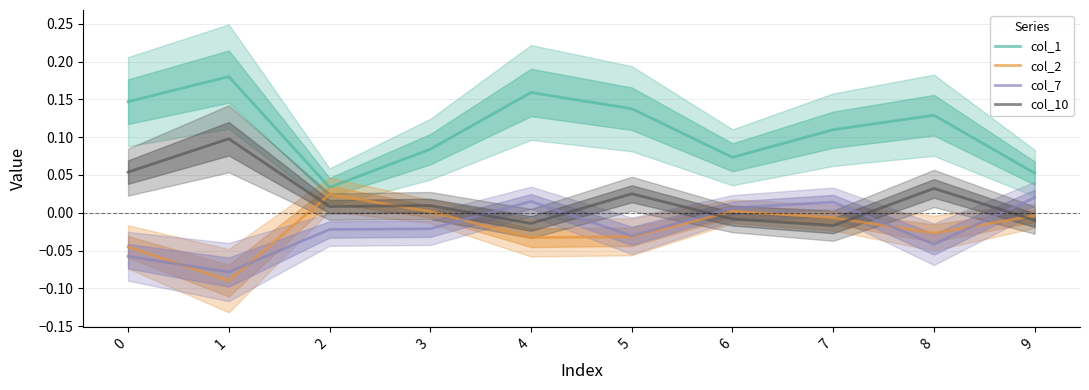

How many values in the col_2 series exceed 0?

3